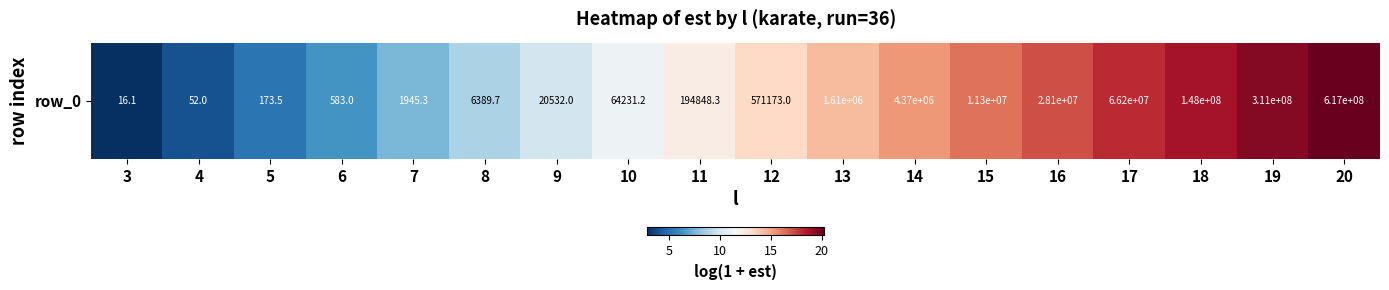

The value at 7 is 1.8. True or false?

False